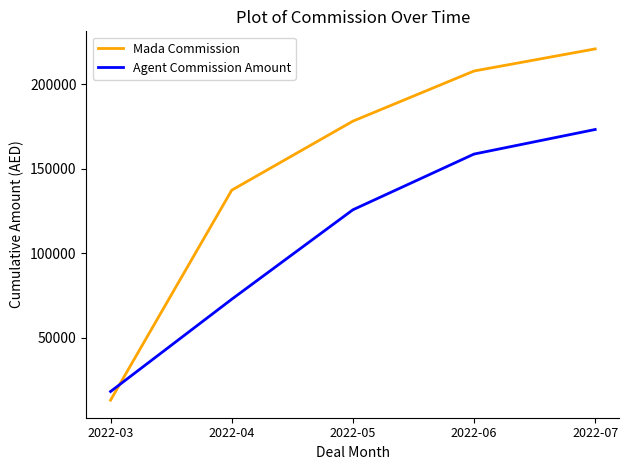

At how many categories does at least one series exceed 24646?

4